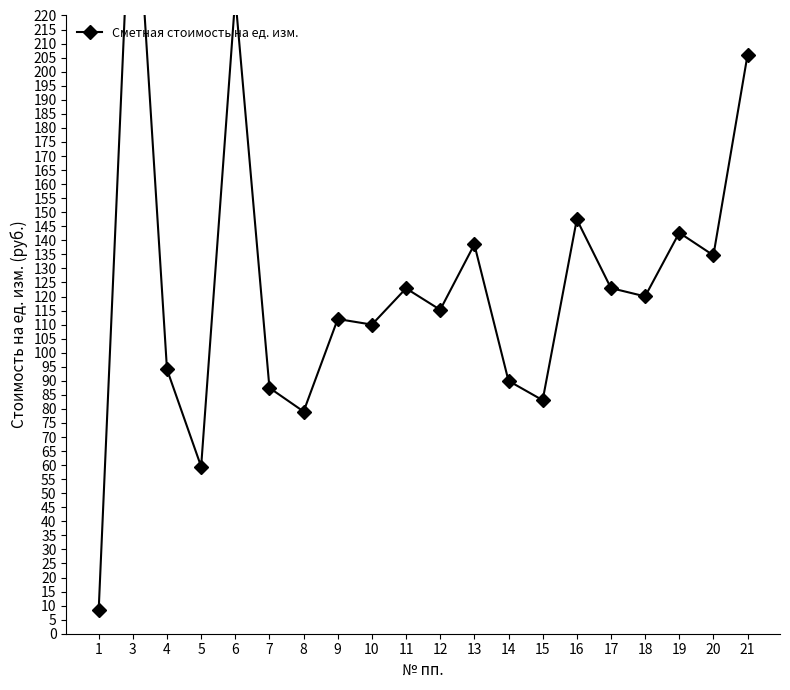

What is the difference between the maximum and minimum values?

278.1